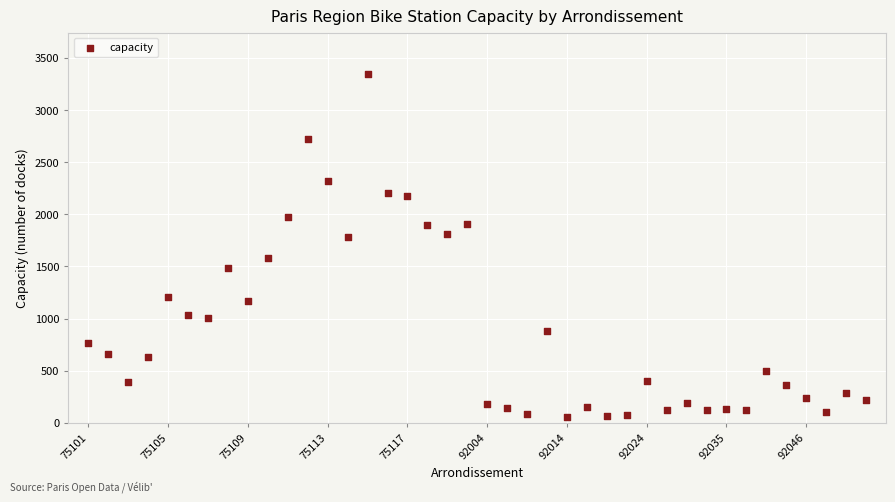

What is the range of Y values (max minus min)?

3287